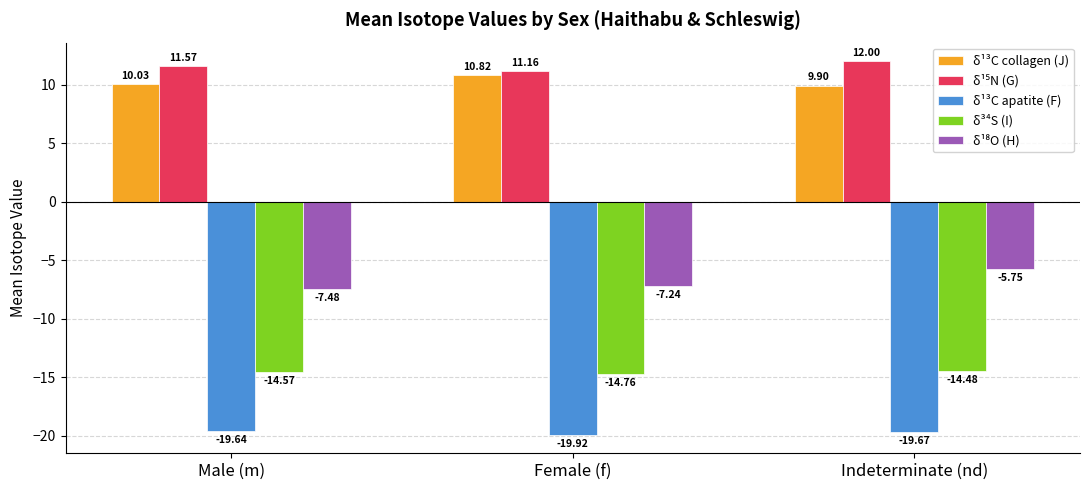

What is the total value across all series at Male (m)?

-20.1